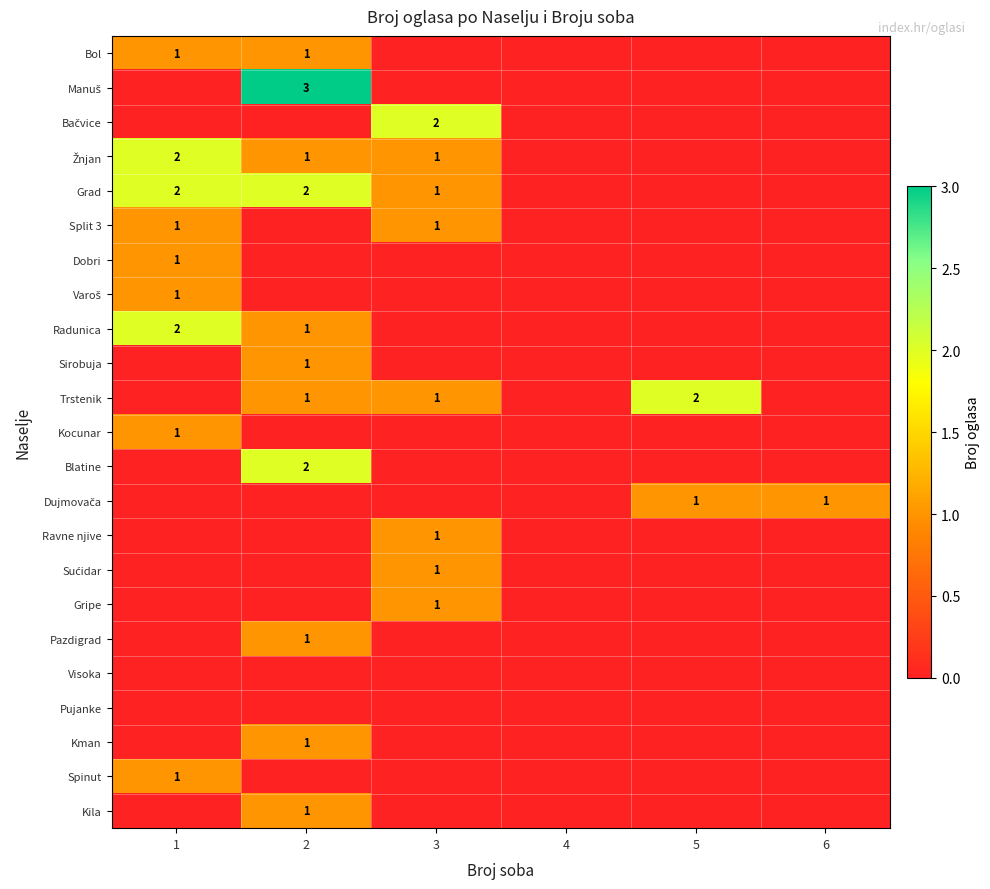

How many positive values does the Blatine series have?

1